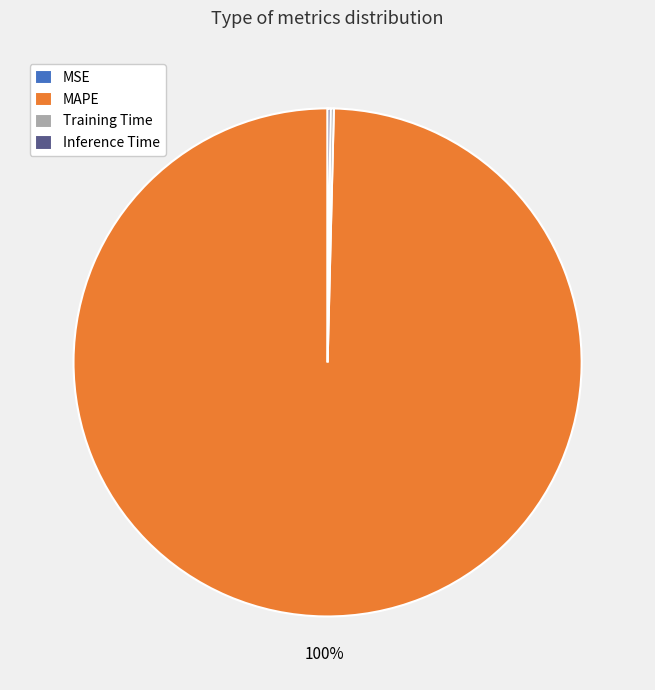

To the nearest percent, what is the average slice percentage?

25%